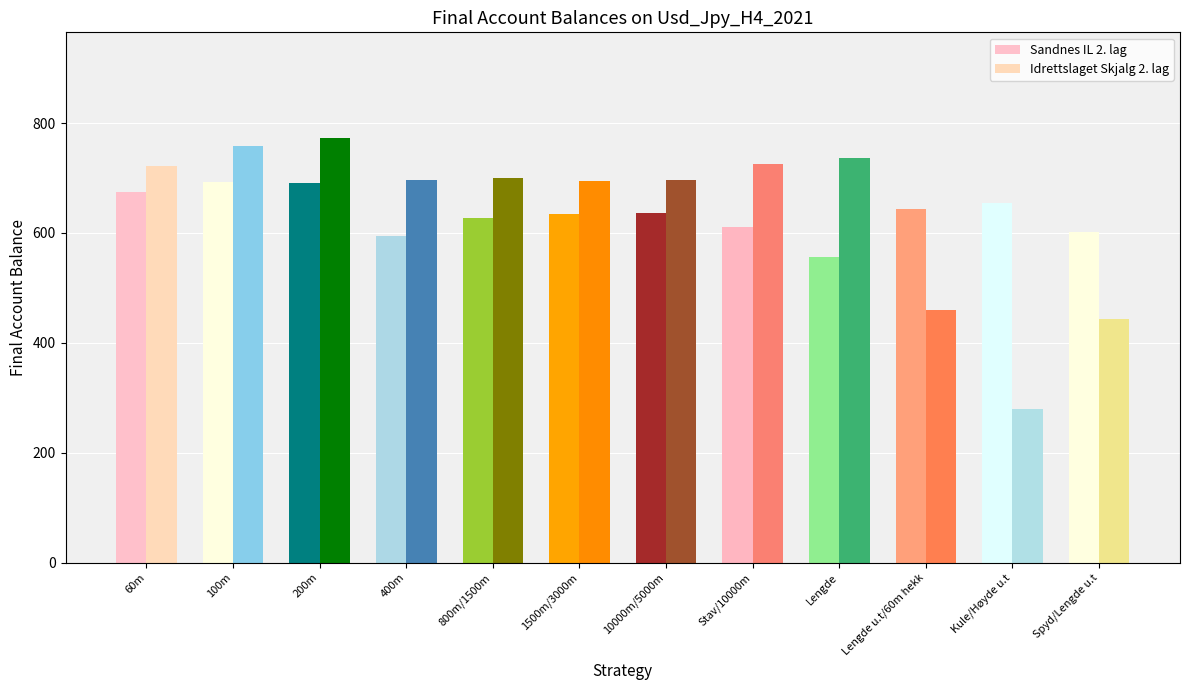

At Stav/10000m, list the series in order from largest to smallest.

Idrettslaget Skjalg 2. lag, Sandnes IL 2. lag